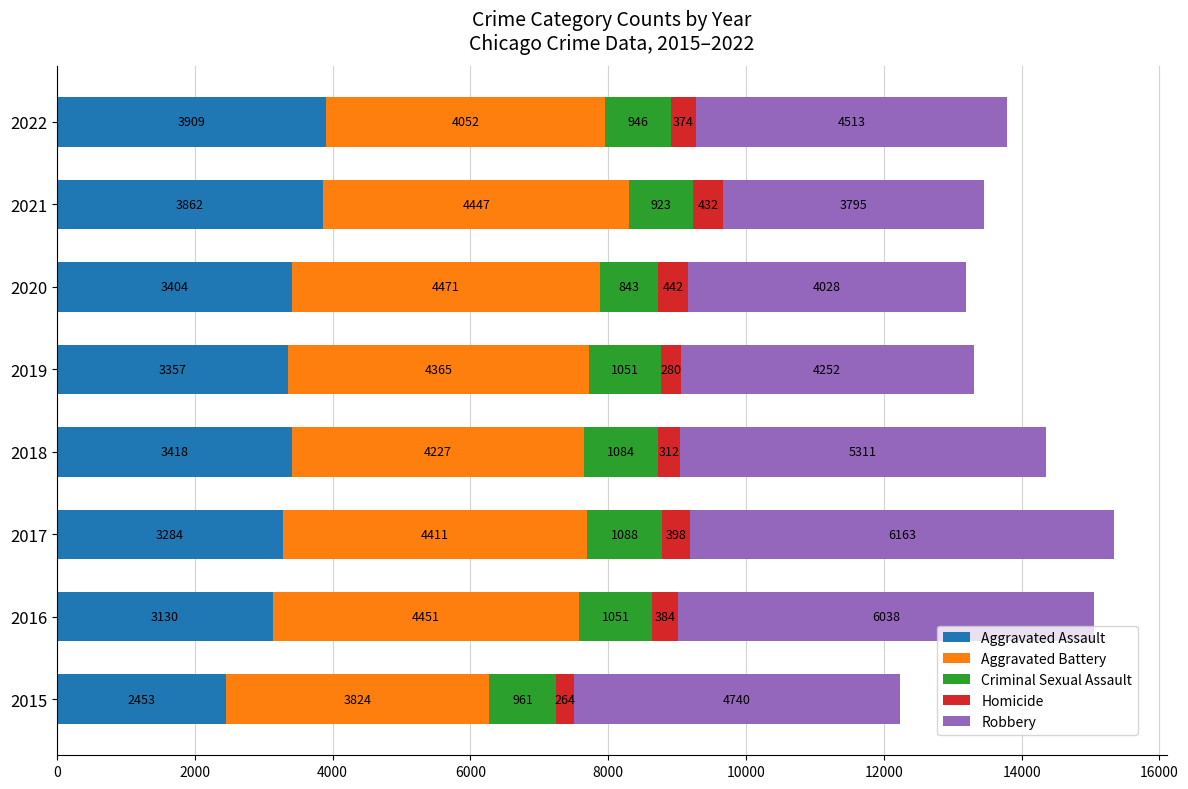

What is the total value across all series at 2015?

12242